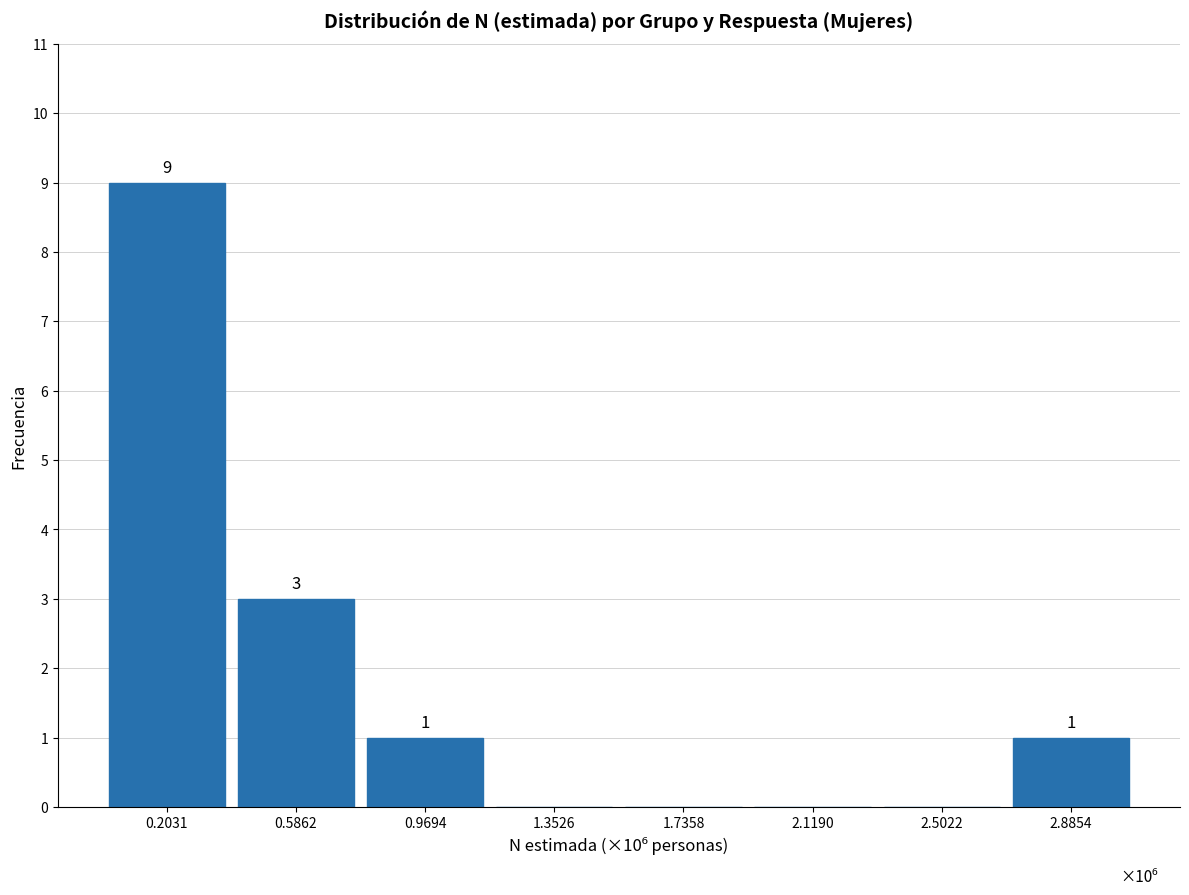

Reading left to right, what are all the values shown in this chart?

0.2031=9	0.5862=3	0.9694=1	1.3526=0	1.7358=0	2.1190=0	2.5022=0	2.8854=1